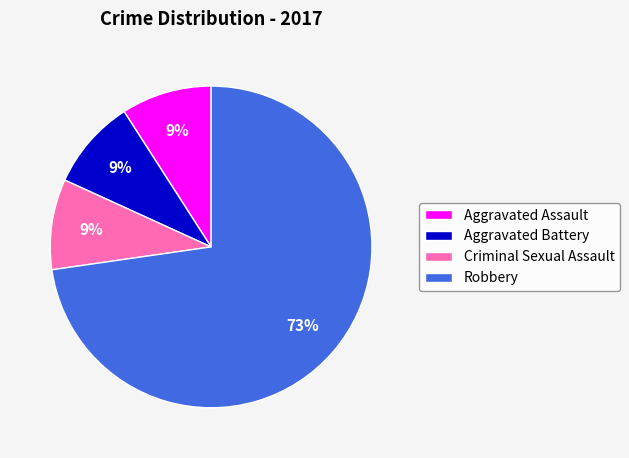

Between Aggravated Assault and Robbery, which is larger?

Robbery